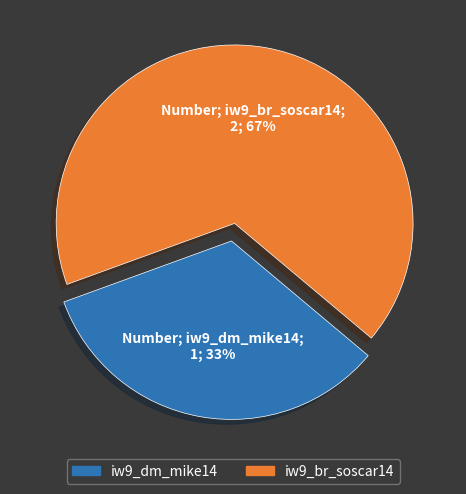

Combined, do iw9_br_soscar14 and iw9_dm_mike14 account for over 50%?

Yes